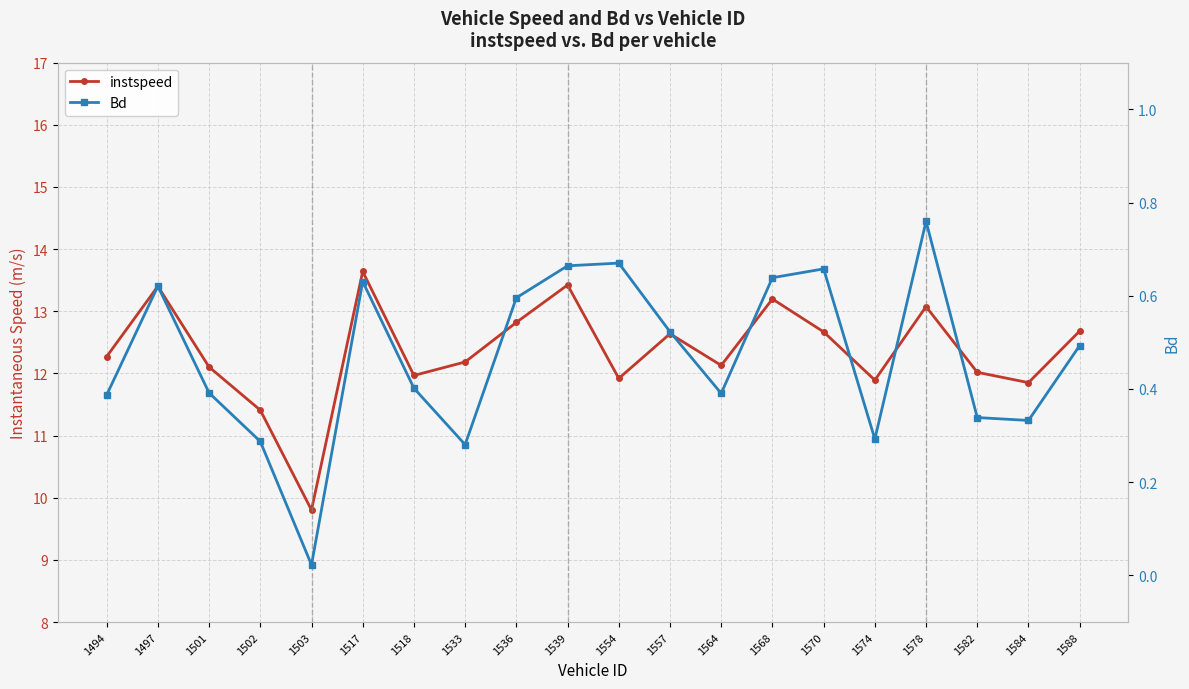

Reading right to left, what are all the values shown in this chart?

instspeed: 1588=12.7	1584=11.9	1582=12.0	1578=13.1	1574=11.9	1570=12.7	1568=13.2	1564=12.1	1557=12.6	1554=11.9	1539=13.4	1536=12.8	1533=12.2	1518=12.0	1517=13.6	1503=9.8	1502=11.4	1501=12.1	1497=13.4	1494=12.3
Bd: 1588=0.5	1584=0.3	1582=0.3	1578=0.8	1574=0.3	1570=0.7	1568=0.6	1564=0.4	1557=0.5	1554=0.7	1539=0.7	1536=0.6	1533=0.3	1518=0.4	1517=0.6	1503=0.0	1502=0.3	1501=0.4	1497=0.6	1494=0.4